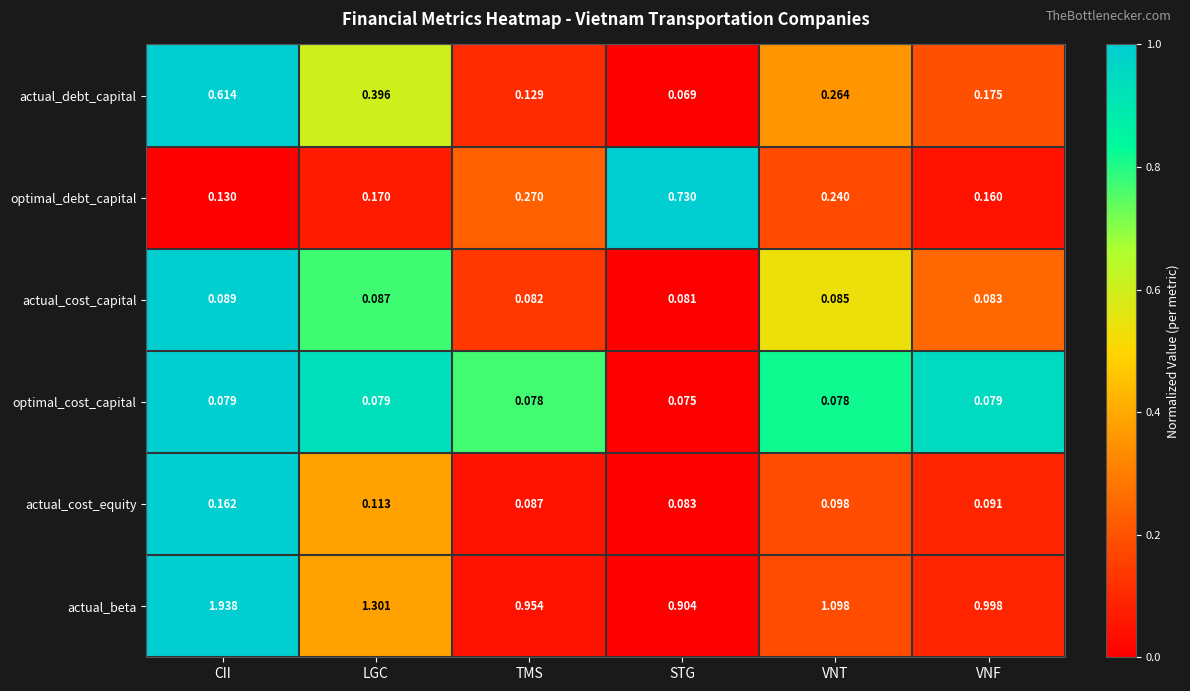

Between LGC and VNF, which series saw the biggest shift?

actual_beta